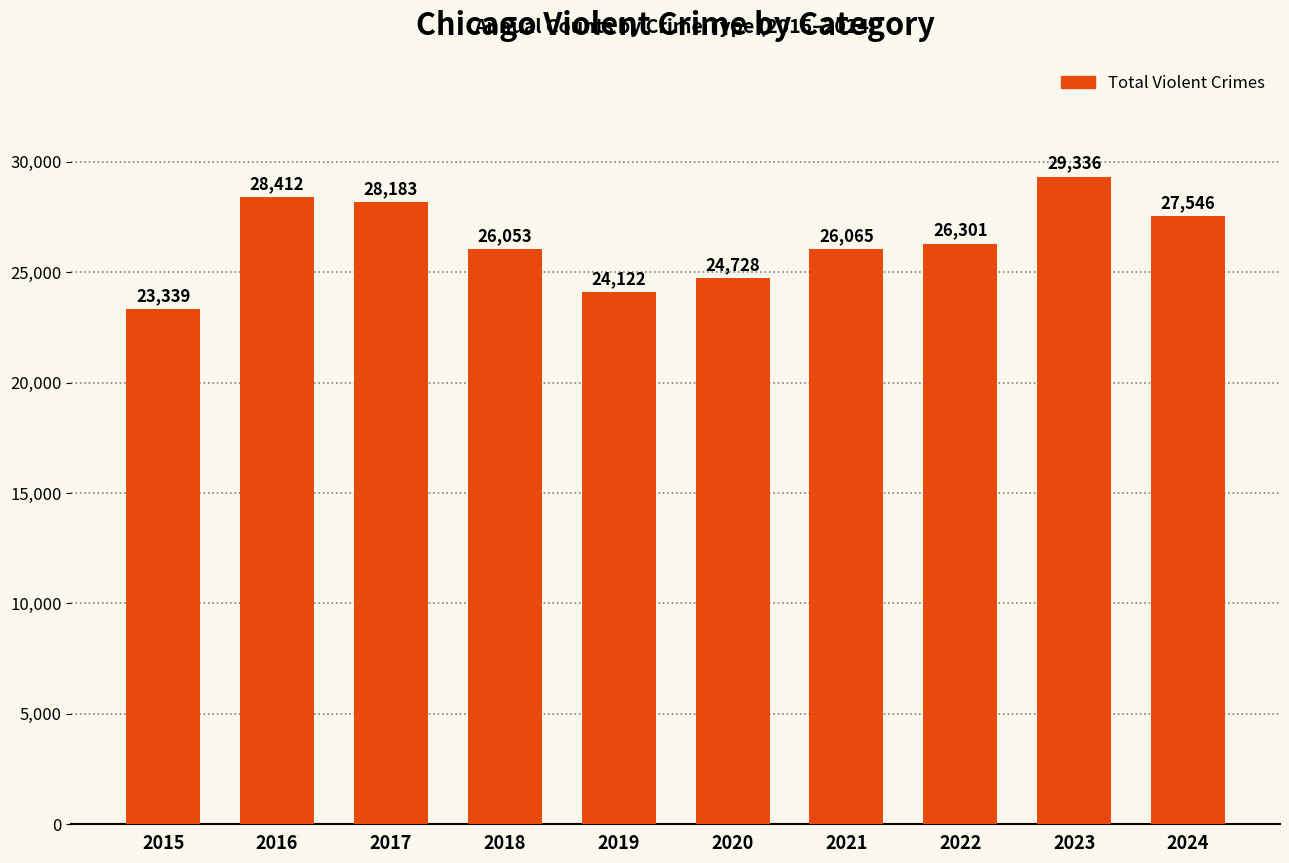

Reading left to right, transcribe all the data shown in this chart.

23339	28412	28183	26053	24122	24728	26065	26301	29336	27546